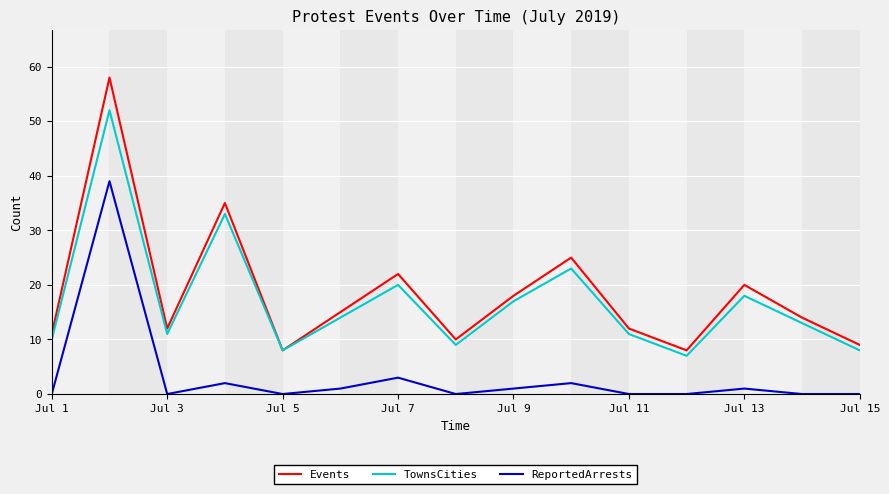

True or false: ReportedArrests and Events intersect in this chart.

False